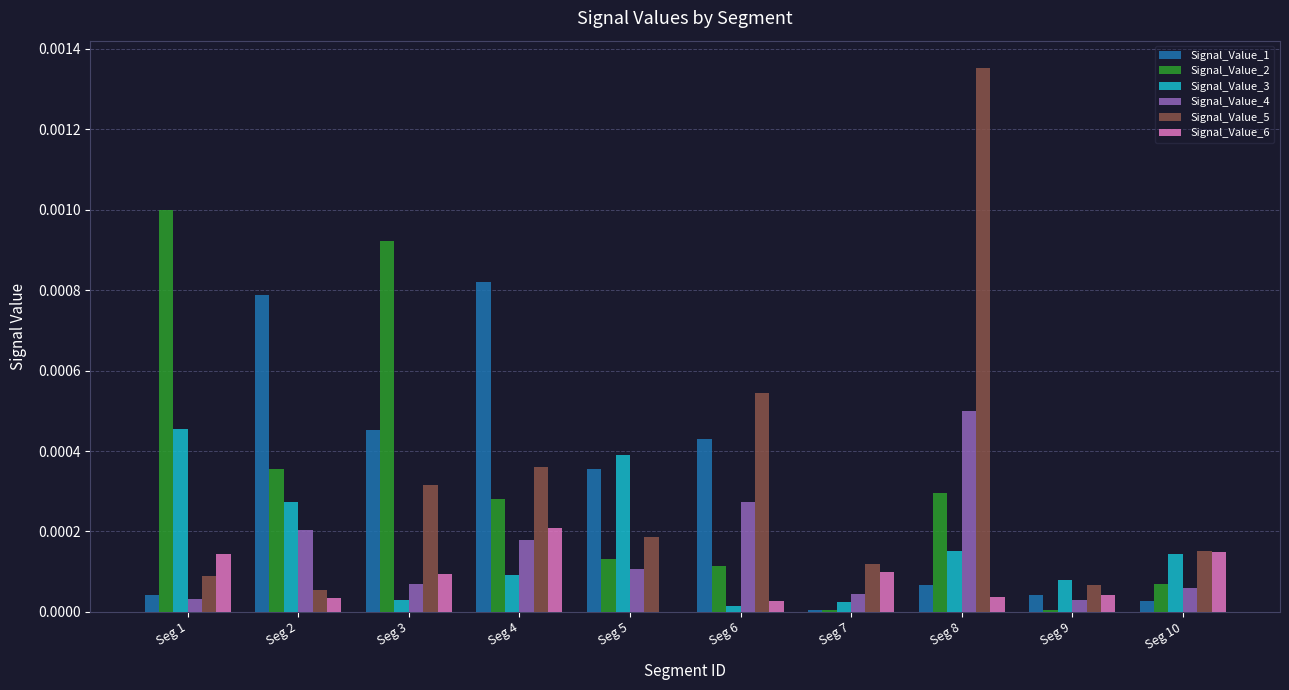

At which category does the chart reach its peak across all series?

Seg 8